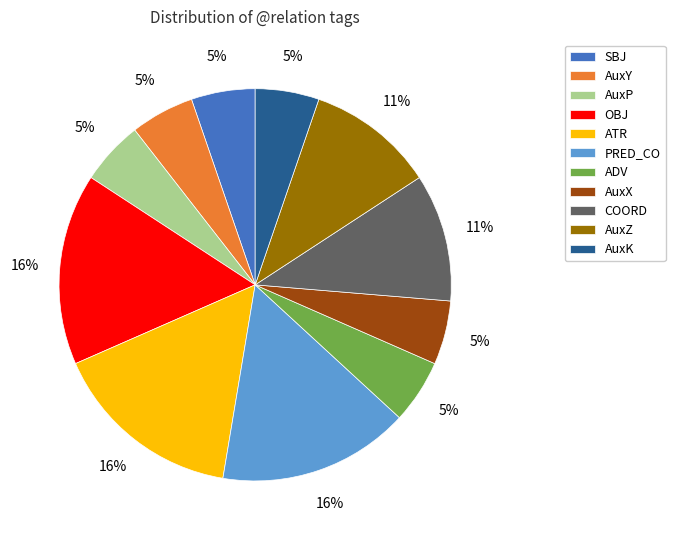

Does AuxY represent more than half of the total?

No